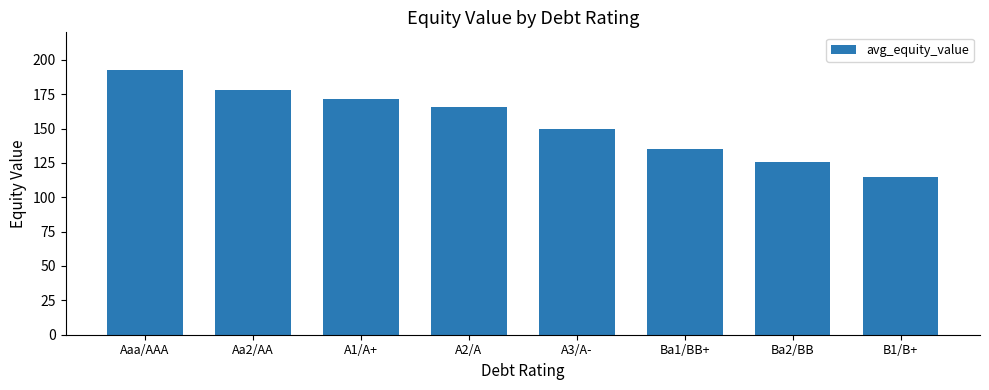

Between Aa2/AA and Ba2/BB, which is larger?

Aa2/AA